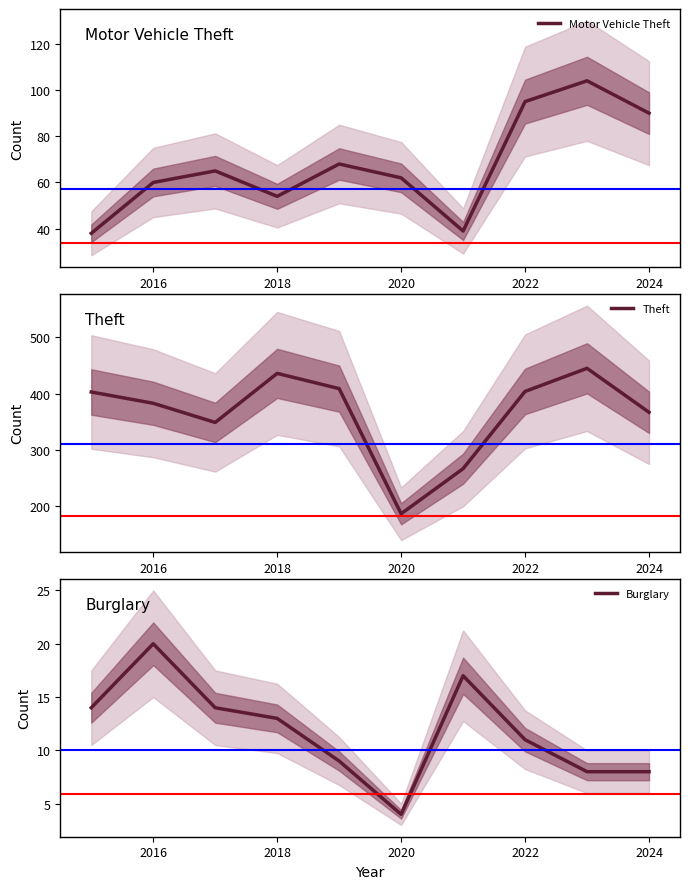

The value of Theft at 2018 is 436. True or false?

True